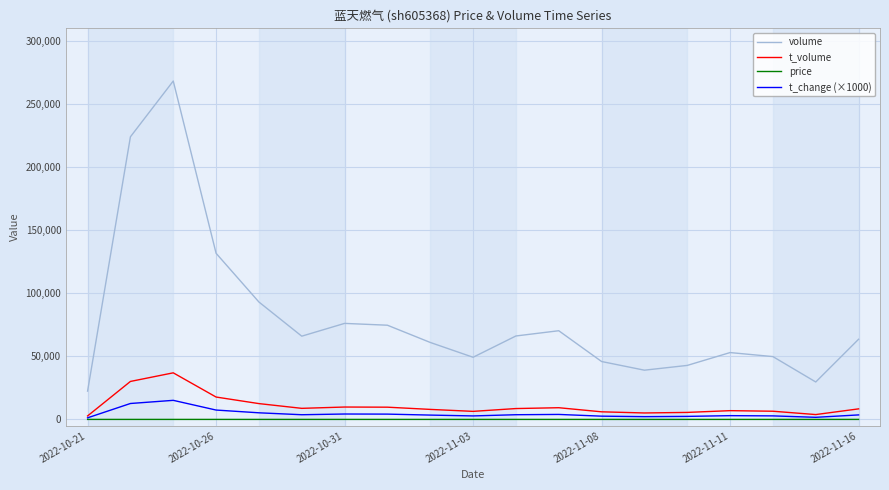

What is the difference between the maximum and minimum values in the price series?

1.2